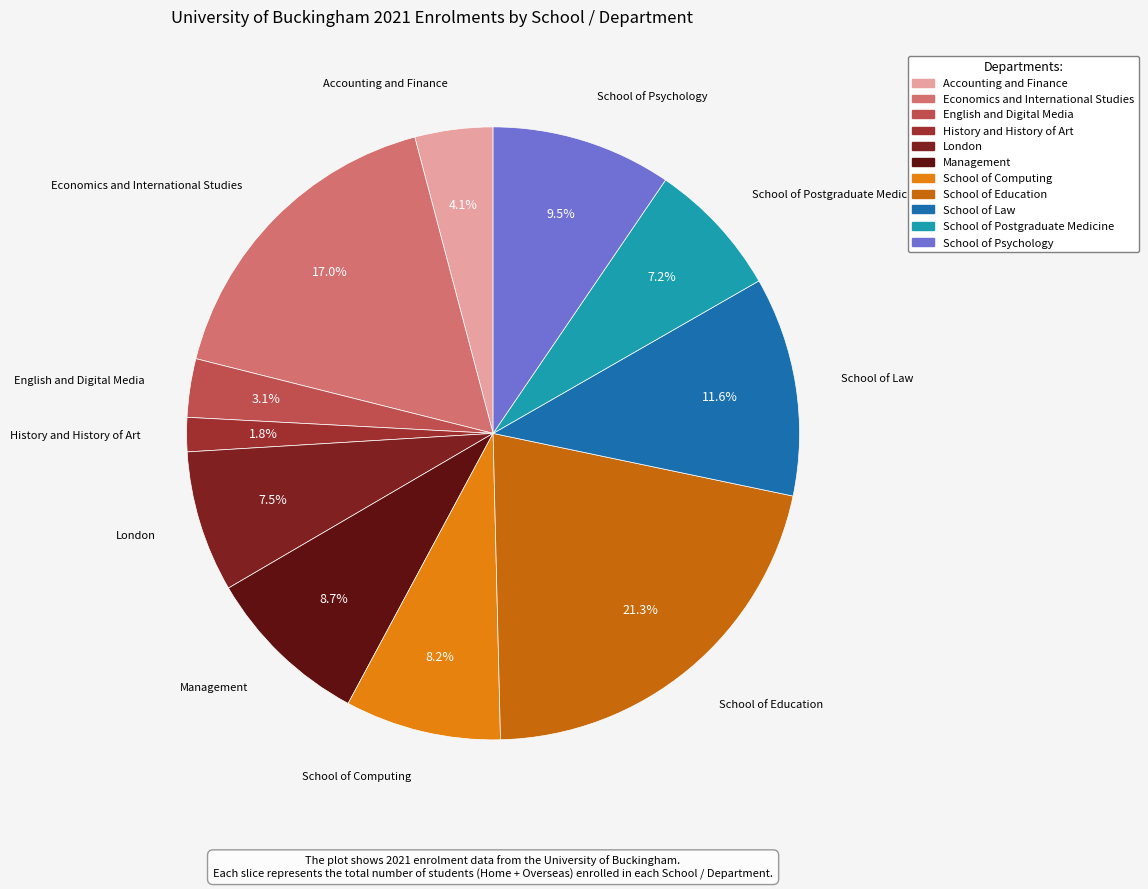

The School of Computing slice represents 8% of the pie. True or false?

True